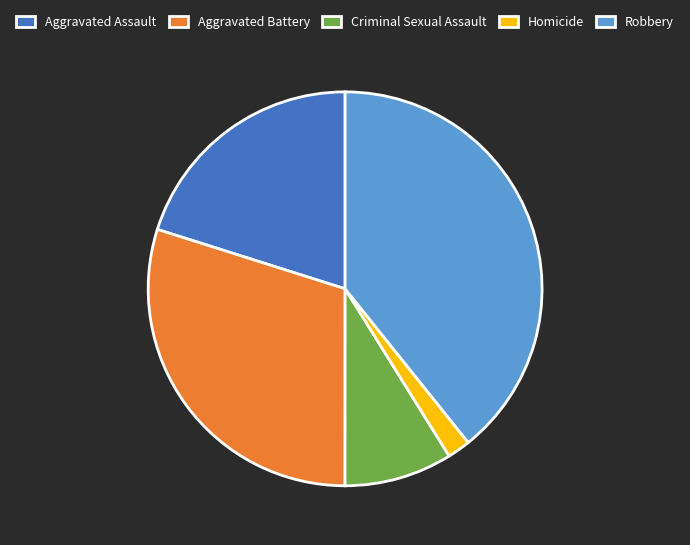

The Aggravated Assault slice represents 20% of the pie. True or false?

True